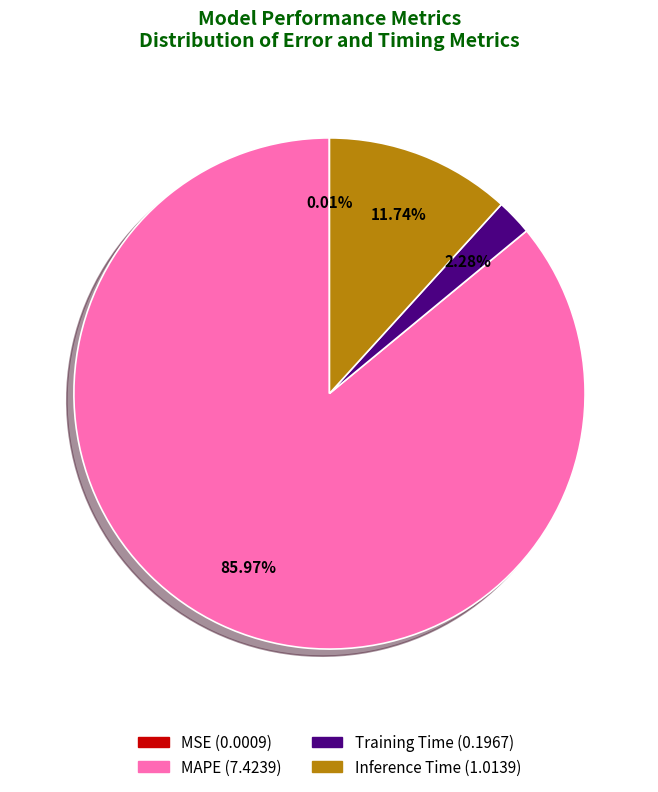

The Inference Time slice represents 1% of the pie. True or false?

False